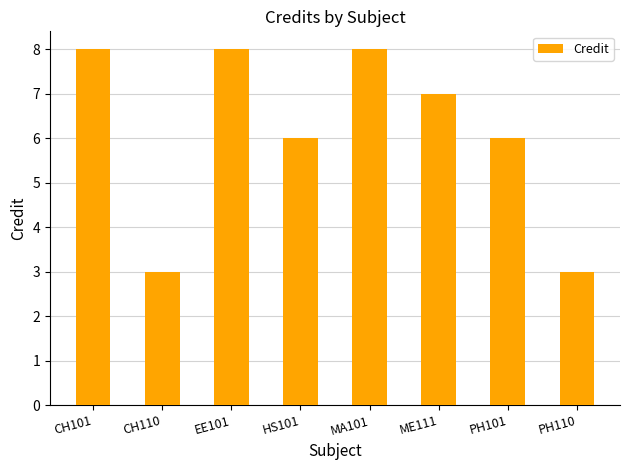

Are the bars grouped side by side (vs. stacked)?

No